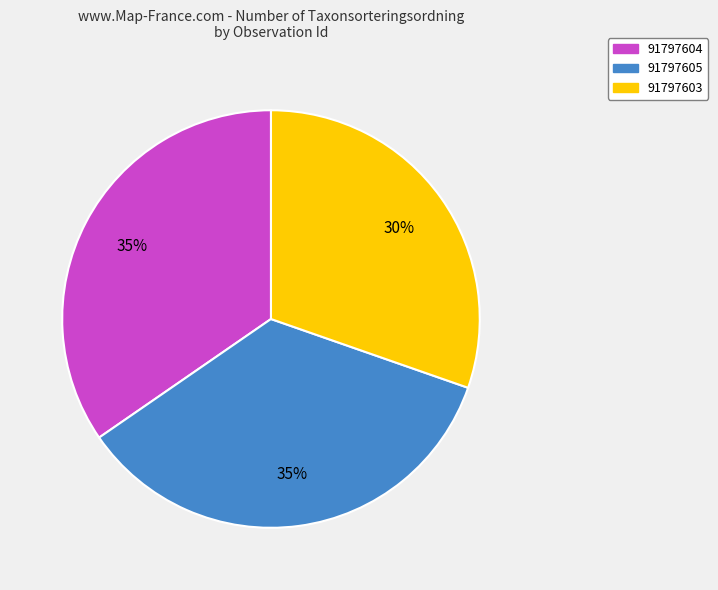

True or false: 91797603 accounts for 18% of the total.

False